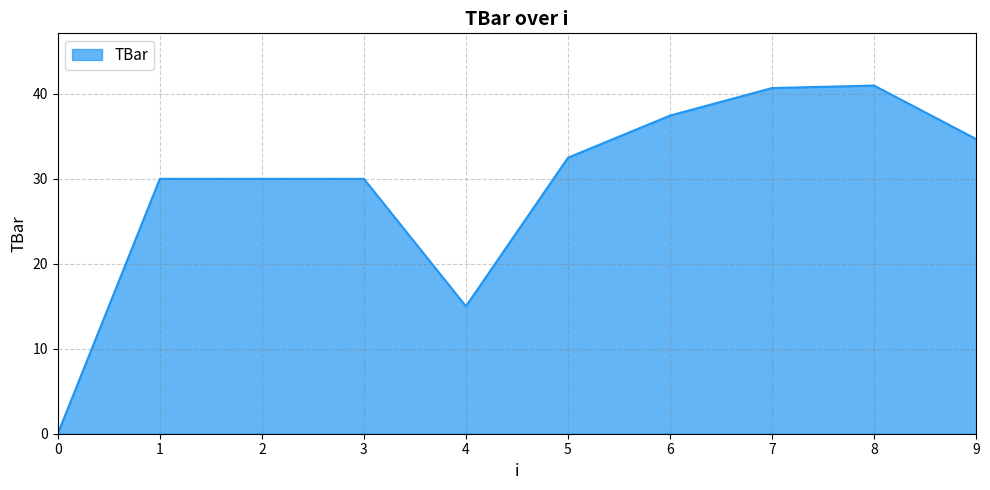

How many lines are shown in the chart?

1